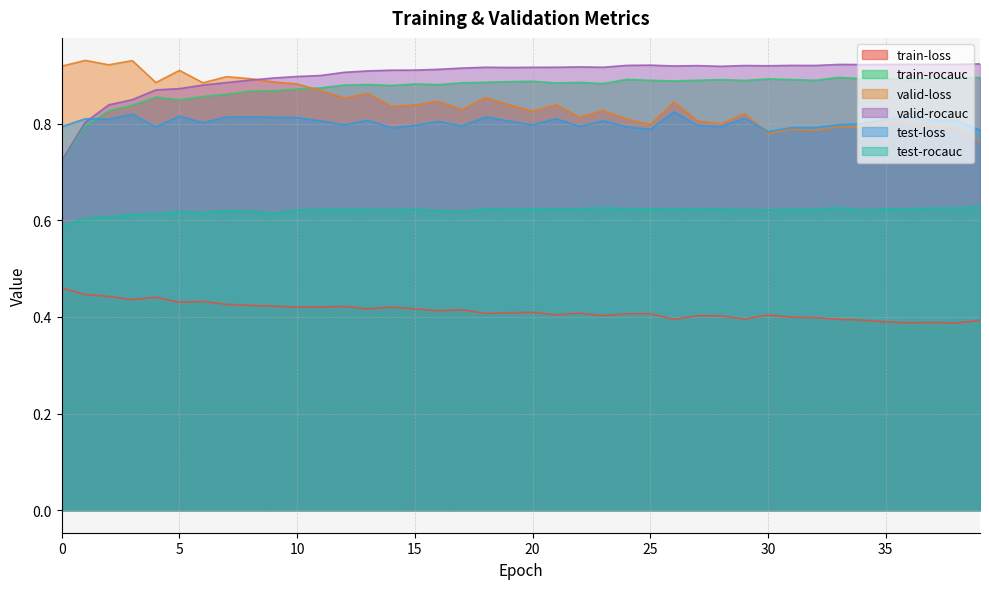

True or false: train-loss has more than 0 interior local peaks.

True